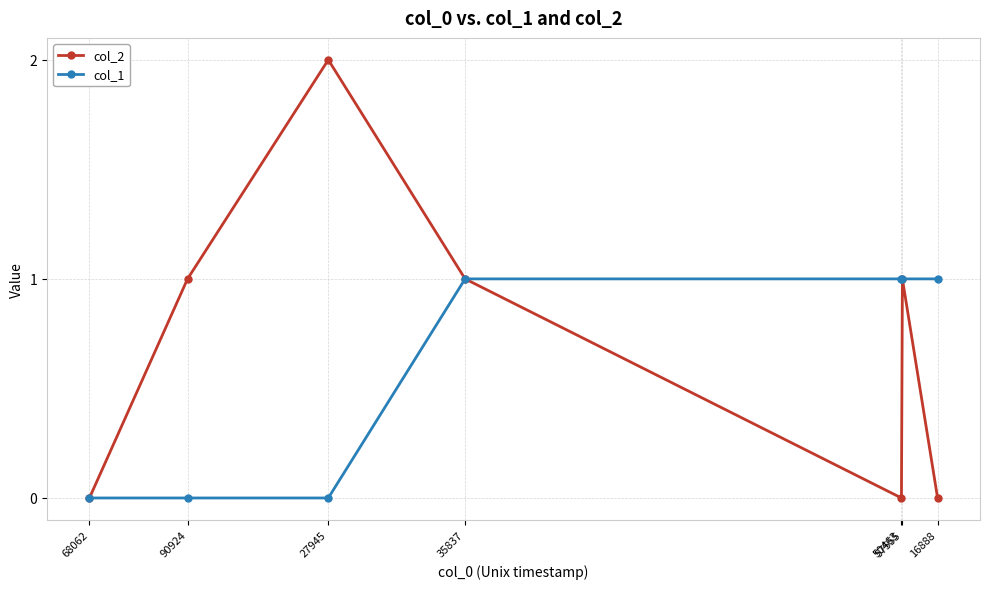

How many data points in col_2 are less than 1?

3